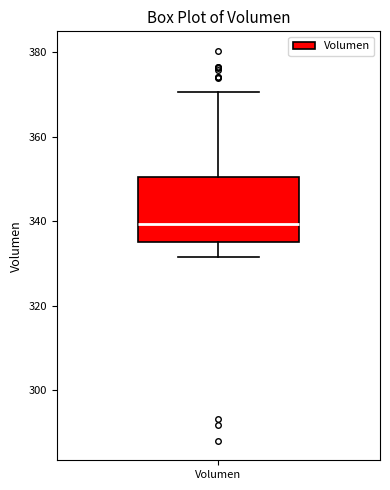

Read this box plot against the y-axis: the position of the median line, the range covered by the box, and the ends of both whiskers. The values are not printed on the chart, so give them approximately, as read against the axis.

median 340, box 336 to 350, whiskers 332 to 370